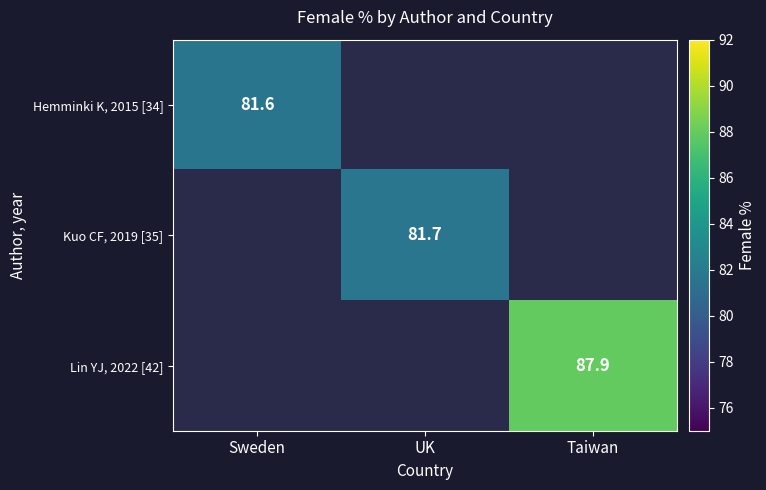

The Lin YJ, 2022 [42] series shows 87.9 at Taiwan. True or false?

True